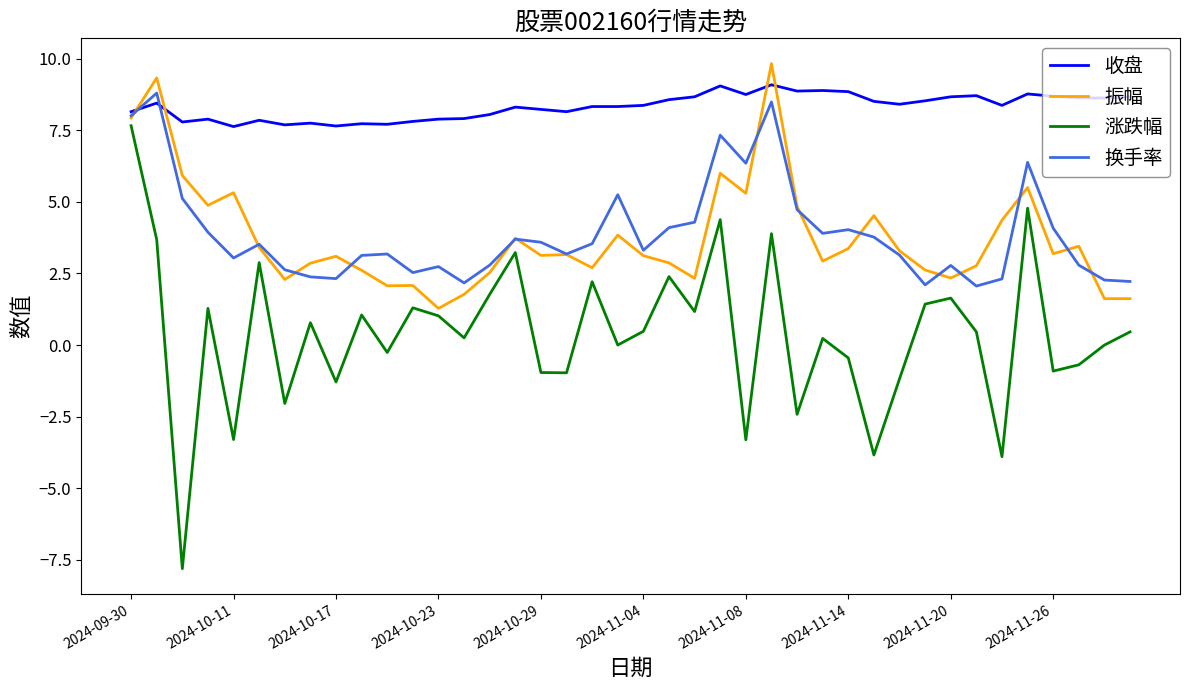

What is the smallest value displayed?

-7.8